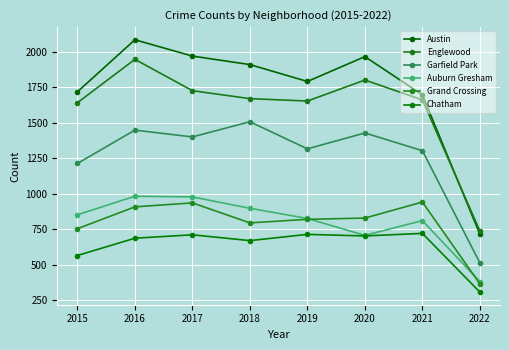

True or false: Auburn Gresham and Englewood intersect in this chart.

False